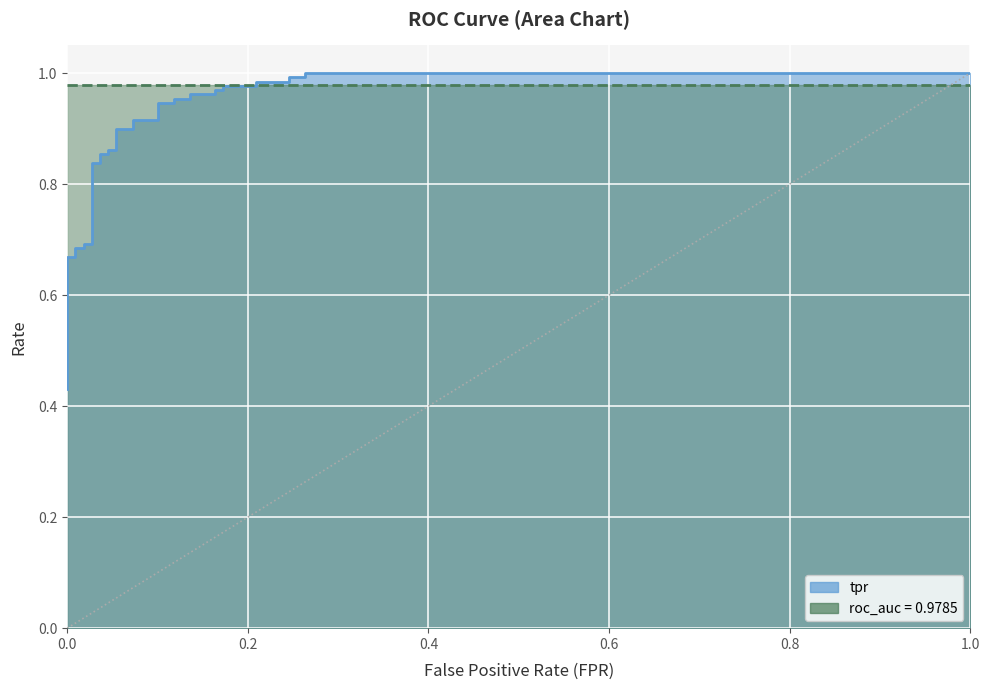

The chart shows a value of 0.4 at 18. True or false?

False